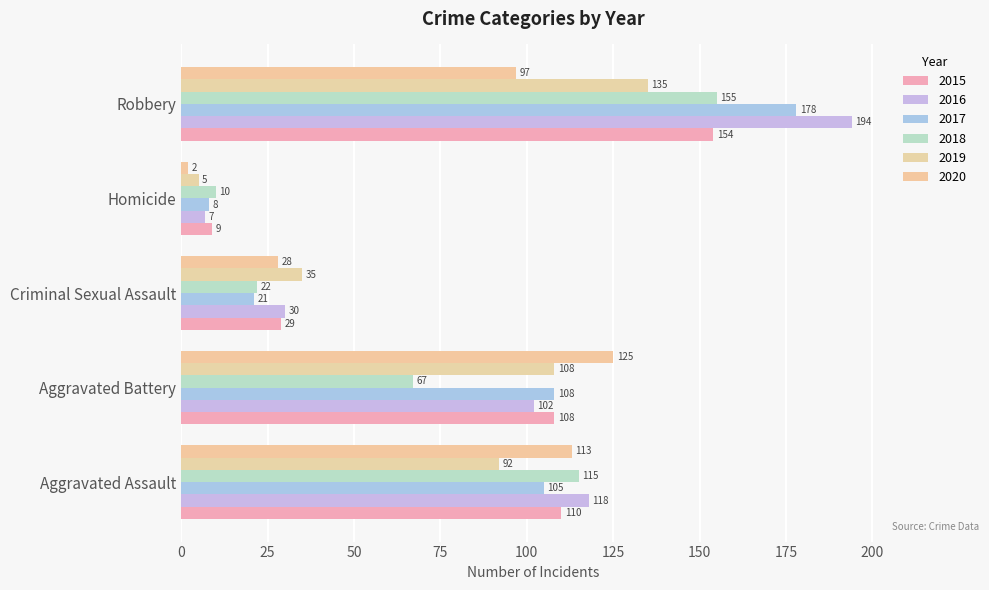

Which series changed the most between Criminal Sexual Assault and Robbery?

2016